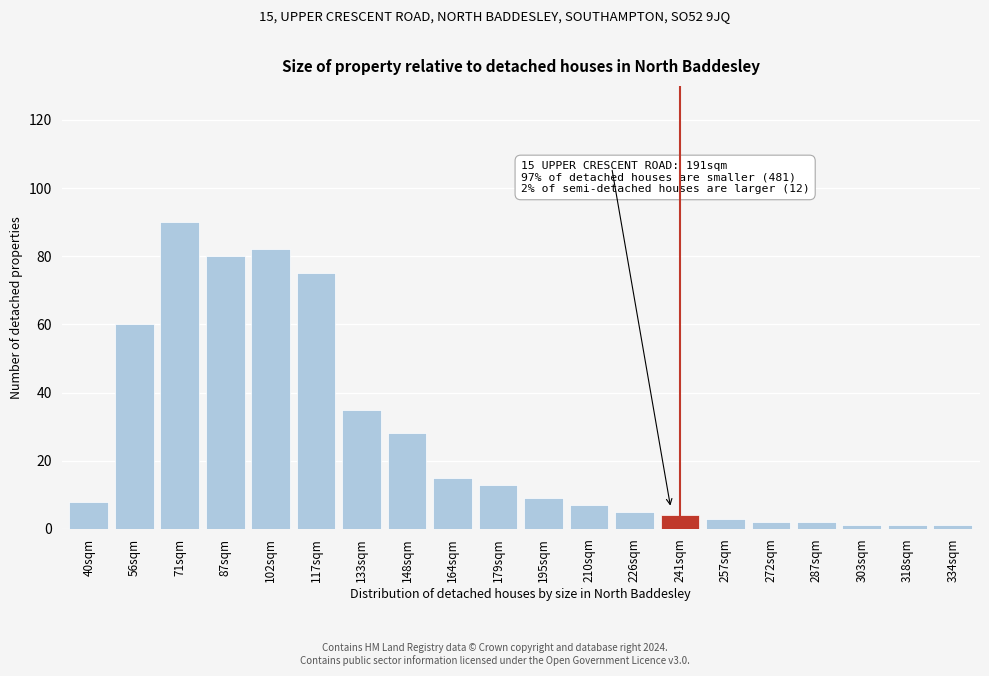

Reading left to right, what are all the values shown in this chart?

8	60	90	80	82	75	35	28	15	13	9	7	5	4	3	2	2	1	1	1